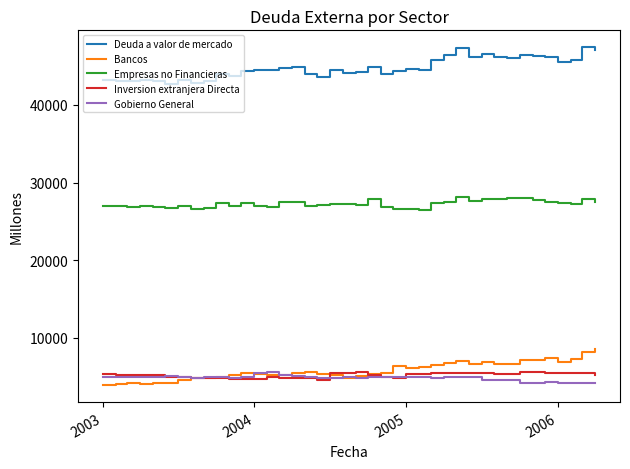

Which series has the largest total across all categories?

Deuda a valor de mercado